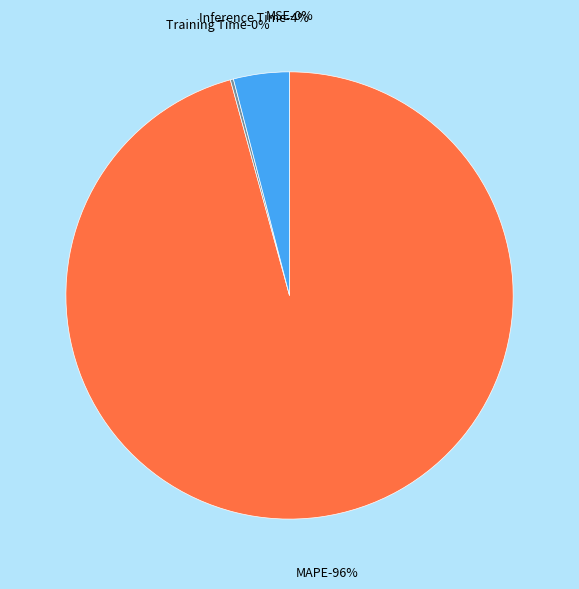

Combined, what portion of the pie is MAPE and Inference Time?

99.8%